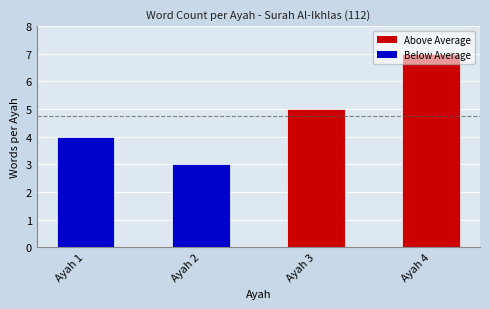

How many categories are shown in the chart?

4